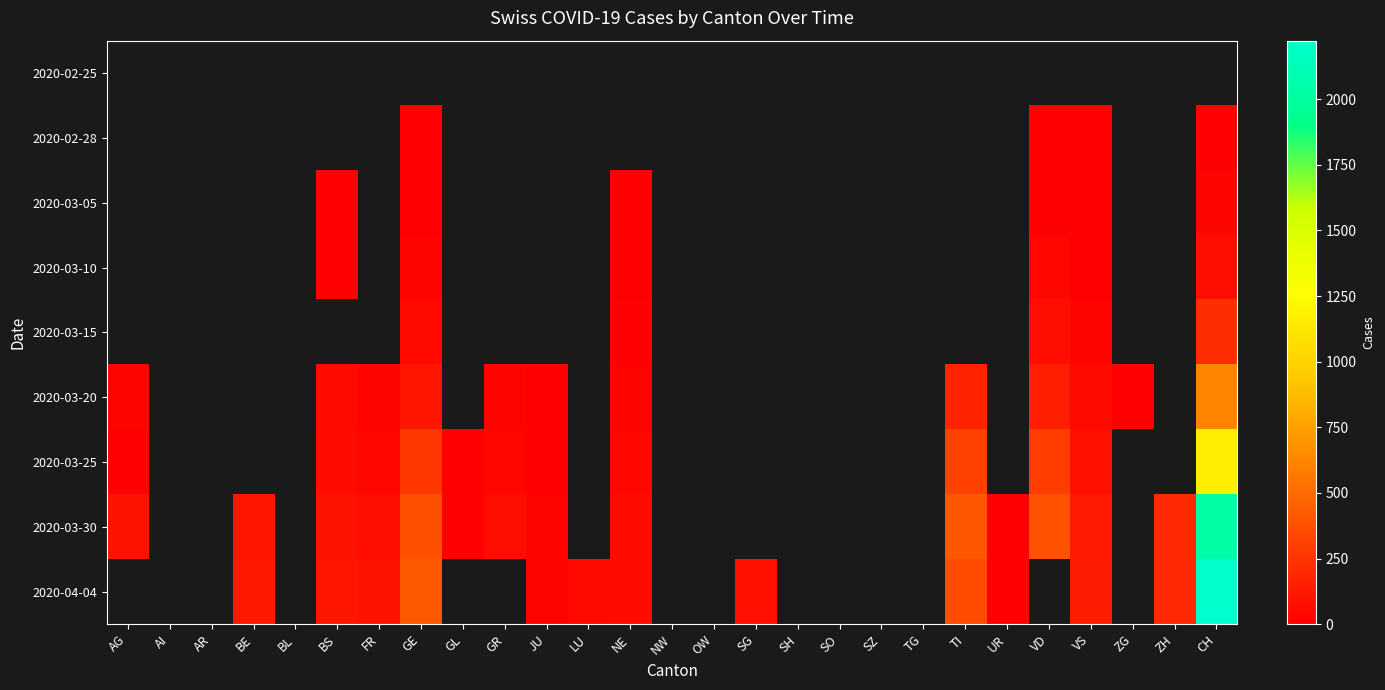

Which label corresponds to the smallest value in the chart?

BS